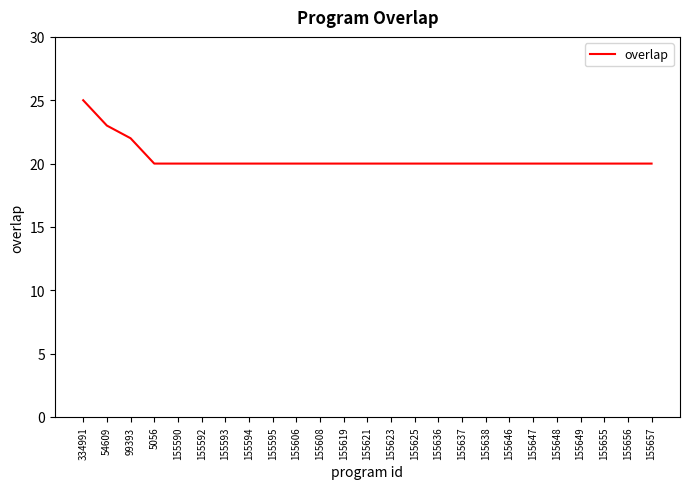

What is the difference between the maximum and minimum values?

5